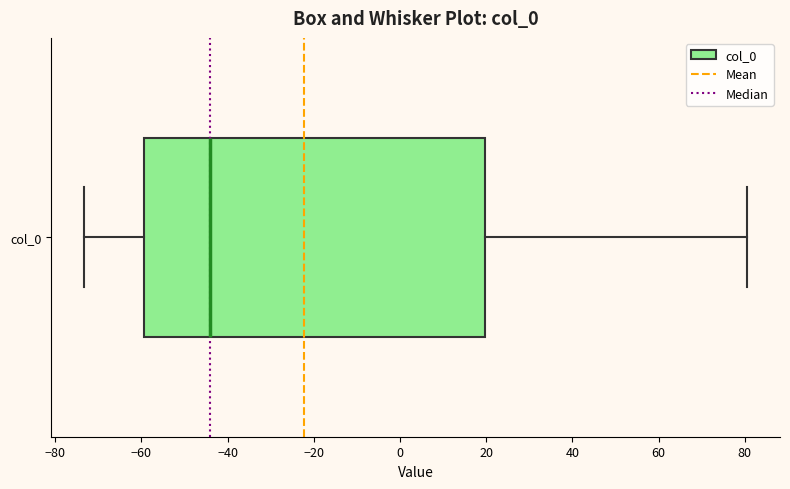

Read this box plot against the x-axis: the position of the median line, the range covered by the box, and the ends of both whiskers. The values are not printed on the chart, so give them approximately, as read against the axis.

median -44, box -60 to 20, whiskers -74 to 80